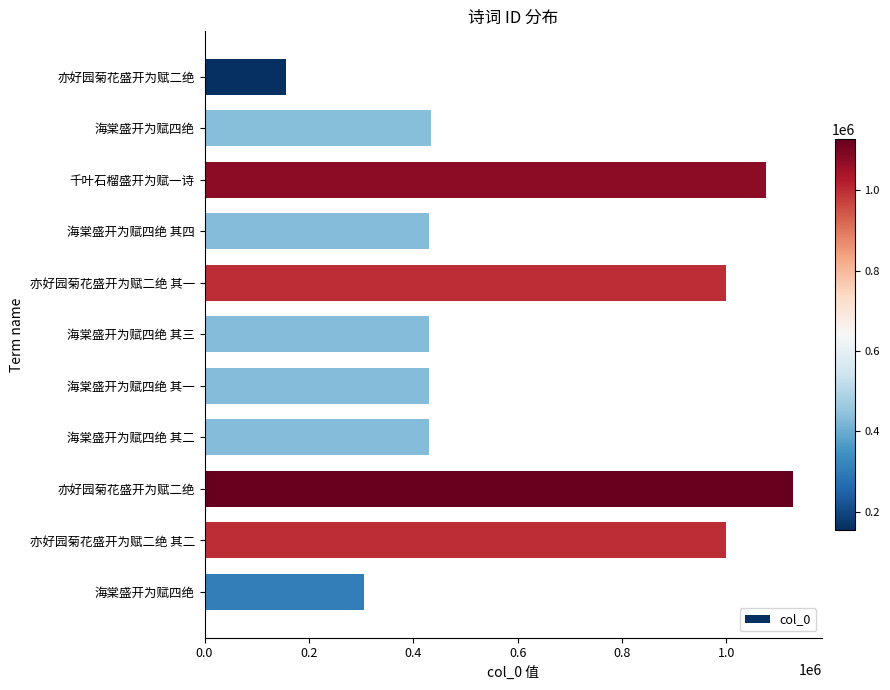

How many bars are there in total?

11